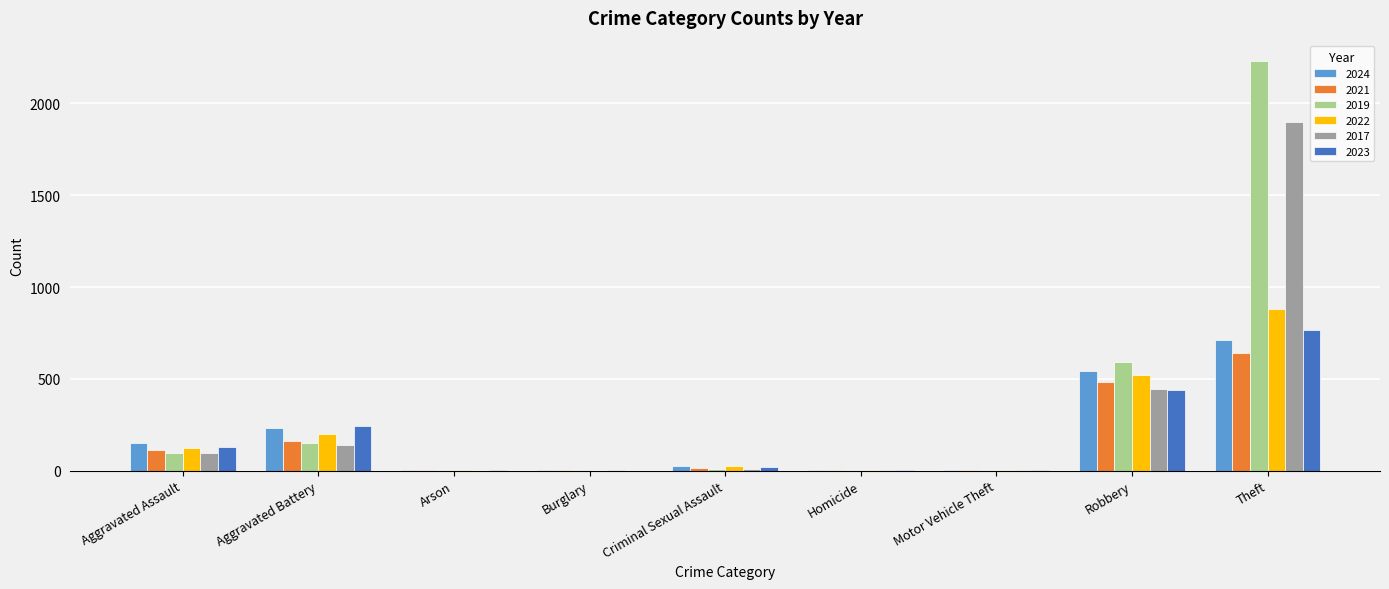

What is the highest value of the 2022 series?

880